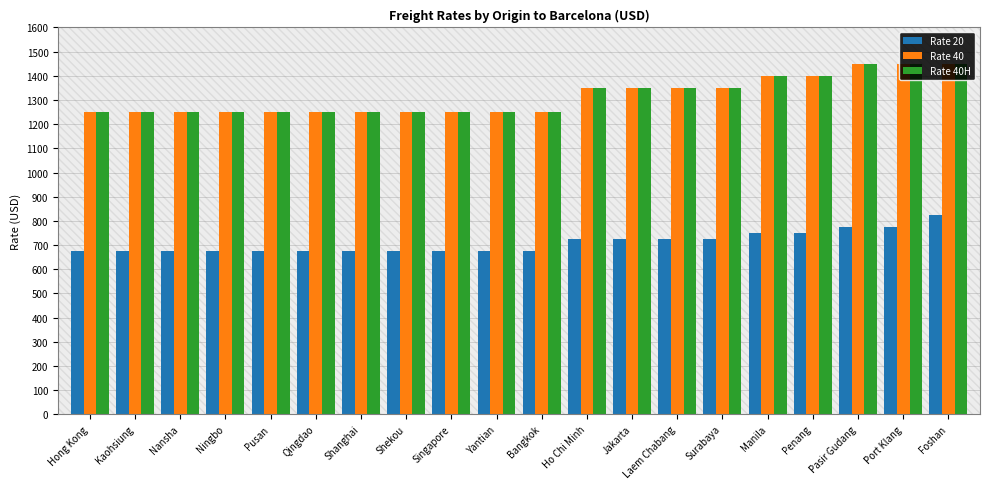

What is the difference between the maximum and minimum values in the Rate 40H series?

200